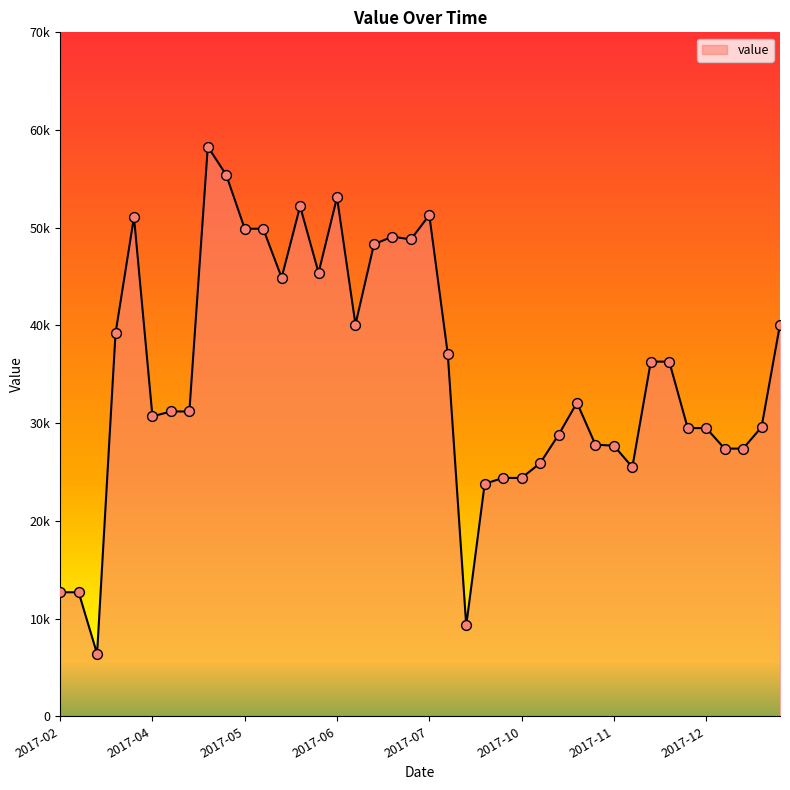

What is the change in value from 2017-08-25 to 2017-11-13?

-9300